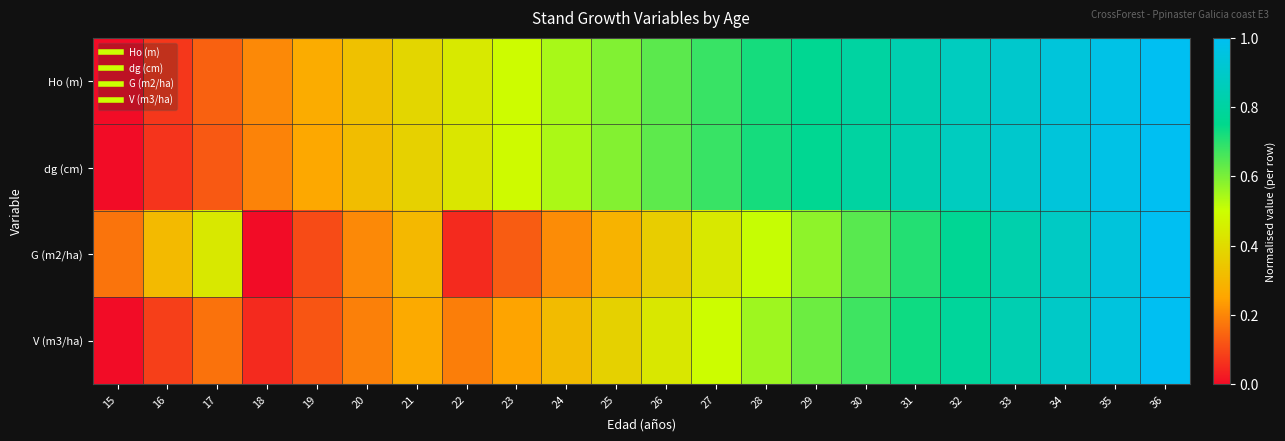

Reading left to right, transcribe all the data shown in this chart.

Ho (m): 15=0.0	16=0.1	17=0.1	18=0.2	19=0.3	20=0.3	21=0.4	22=0.4	23=0.5	24=0.5	25=0.6	26=0.6	27=0.7	28=0.7	29=0.8	30=0.8	31=0.8	32=0.9	33=0.9	34=0.9	35=1.0	36=1.0
dg (cm): 15=0.0	16=0.1	17=0.1	18=0.2	19=0.3	20=0.3	21=0.4	22=0.4	23=0.5	24=0.5	25=0.6	26=0.6	27=0.7	28=0.7	29=0.8	30=0.8	31=0.8	32=0.9	33=0.9	34=0.9	35=1.0	36=1.0
G (m2/ha): 15=0.2	16=0.3	17=0.4	18=0.0	19=0.1	20=0.2	21=0.3	22=0.0	23=0.1	24=0.2	25=0.3	26=0.4	27=0.4	28=0.5	29=0.6	30=0.6	31=0.7	32=0.8	33=0.8	34=0.9	35=0.9	36=1.0
V (m3/ha): 15=0.0	16=0.1	17=0.2	18=0.0	19=0.1	20=0.2	21=0.3	22=0.2	23=0.2	24=0.3	25=0.4	26=0.4	27=0.5	28=0.6	29=0.6	30=0.7	31=0.7	32=0.8	33=0.8	34=0.9	35=0.9	36=1.0